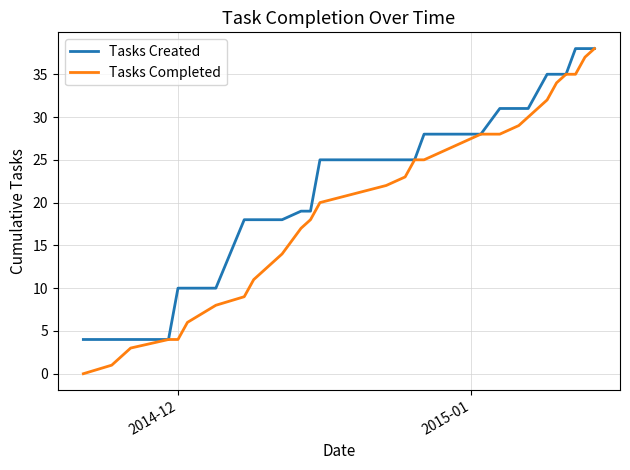

How many positive values does the Tasks Completed series have?

29